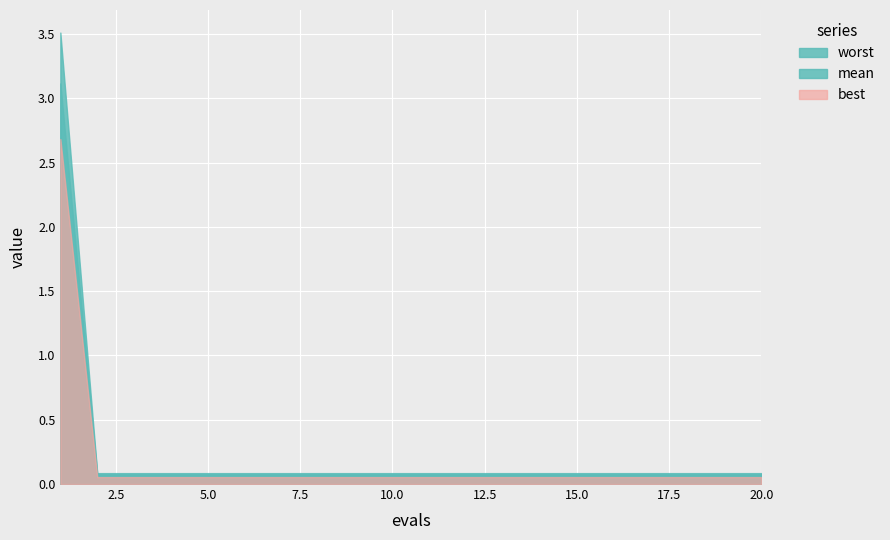

At which category is the sum across all series the highest?

1